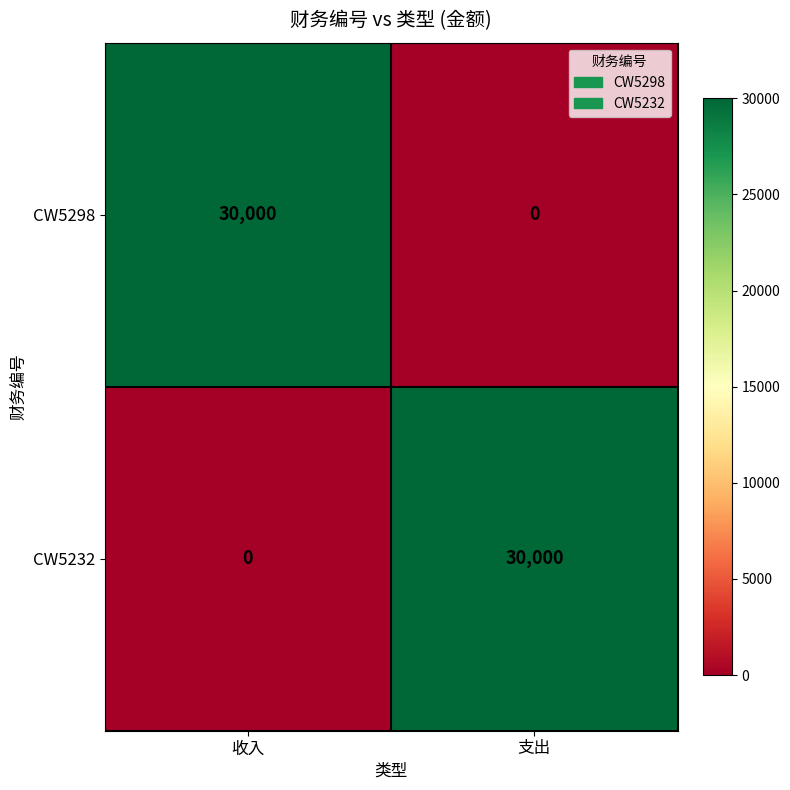

At which label is CW5232 closest to 15000?

收入